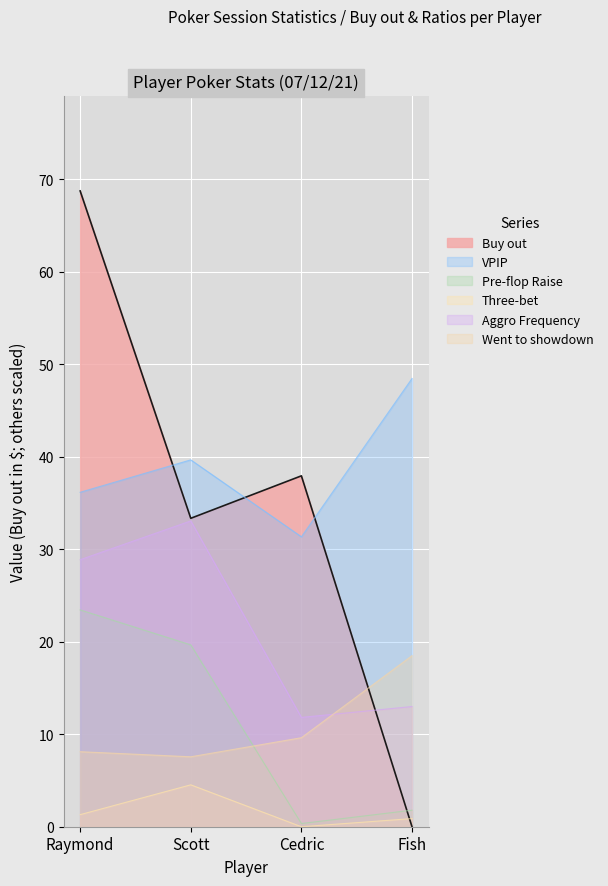

What is the highest value of the VPIP series?

48.5